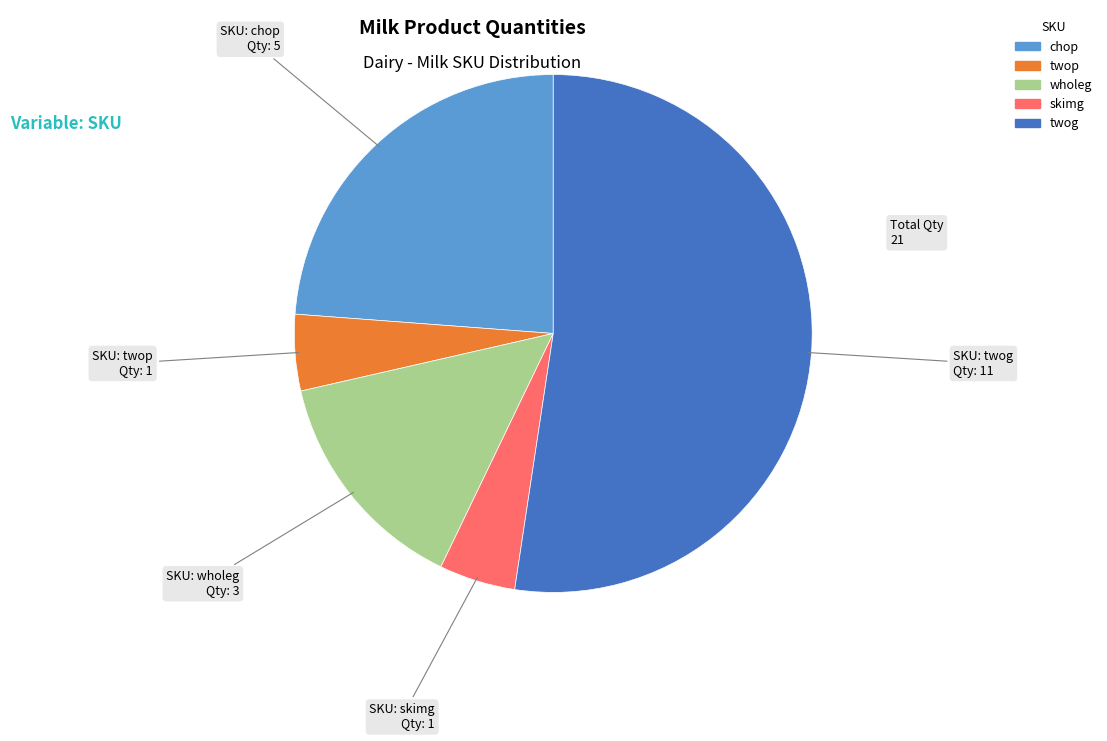

Which slice is the largest?

twog